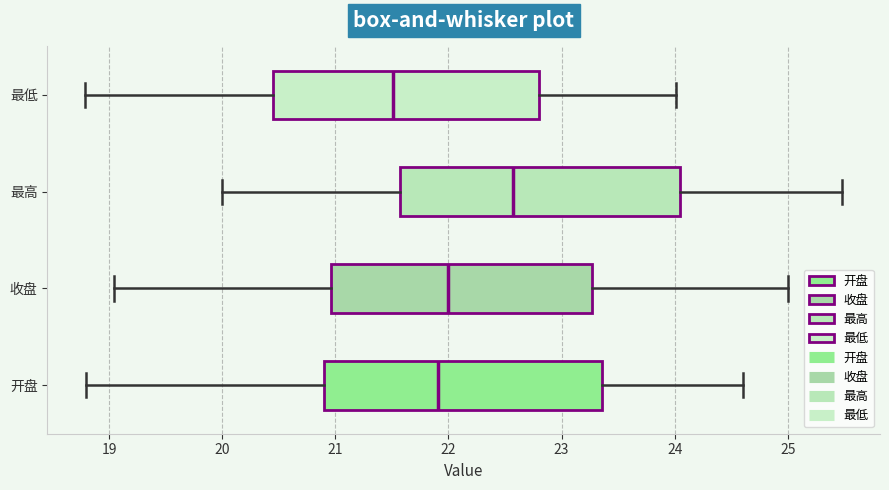

Reading bottom to top, read every box against the x-axis: the position of its median line, the range the box covers, and the ends of its whiskers. The values are not printed on the chart, so give them approximately, as read against the axis.

开盘: median 21.9, box 20.9 to 23.4, whiskers 18.8 to 24.6
收盘: median 22.0, box 21.0 to 23.3, whiskers 19.0 to 25.0
最高: median 22.6, box 21.6 to 24.1, whiskers 20.0 to 25.5
最低: median 21.5, box 20.5 to 22.8, whiskers 18.8 to 24.0